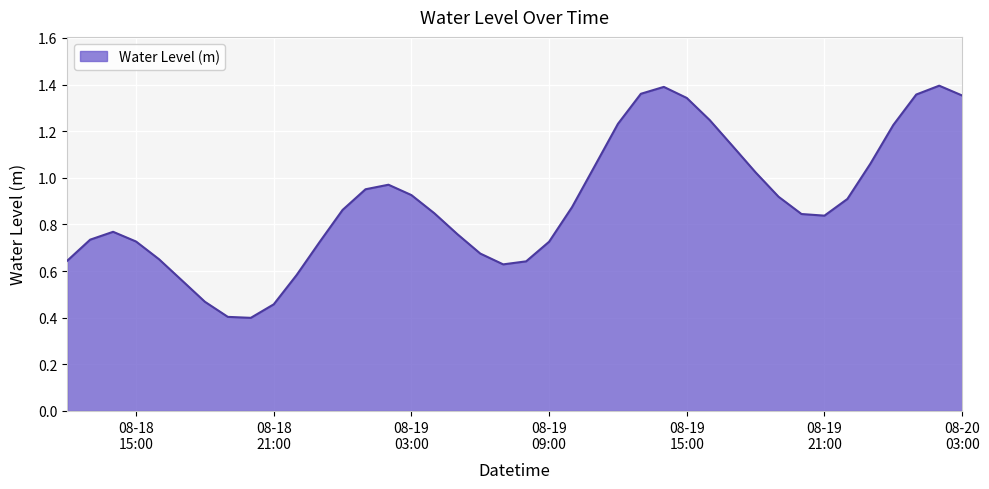

What is the minimum value shown in the chart?

0.4